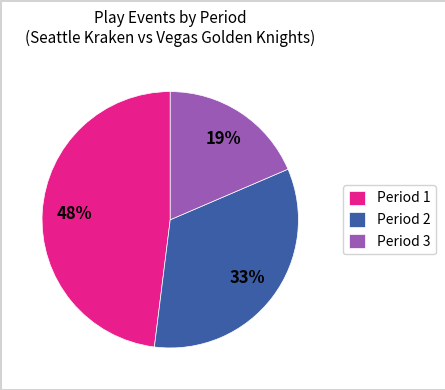

To the nearest percent, what is the average slice percentage?

33%